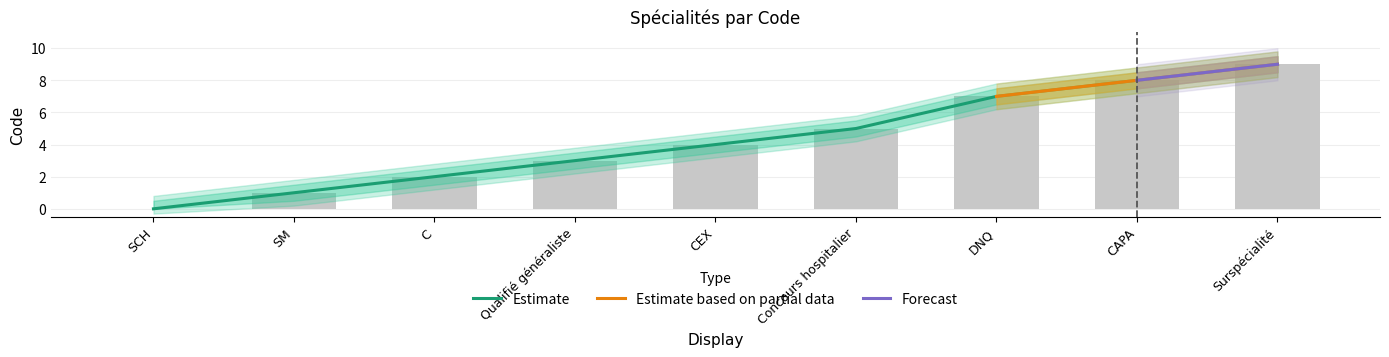

What is the label of the 4th bar from the right?

Concours hospitalier